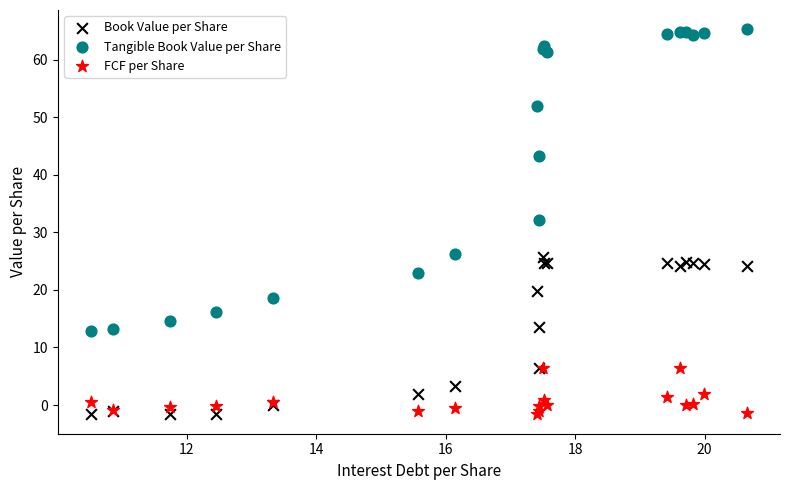

Which series contains the highest Y value?

Tangible Book Value per Share